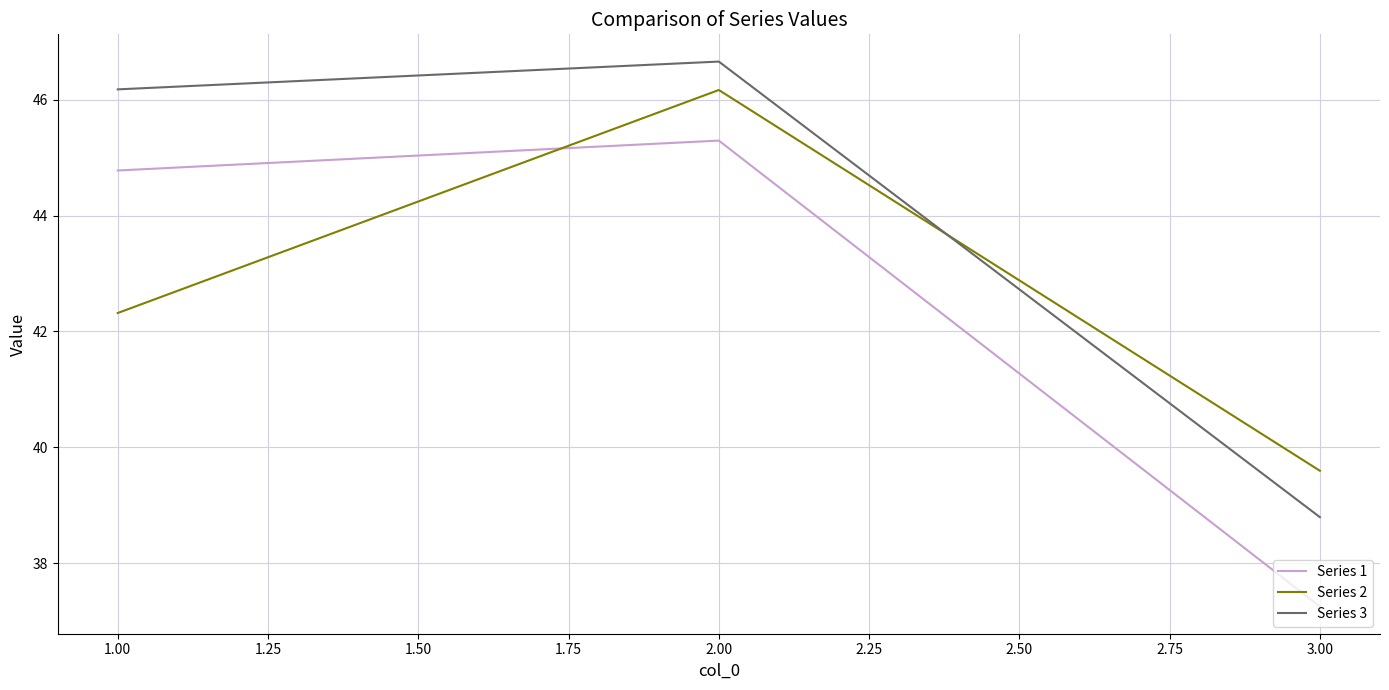

What position from the left is 1.00?

1